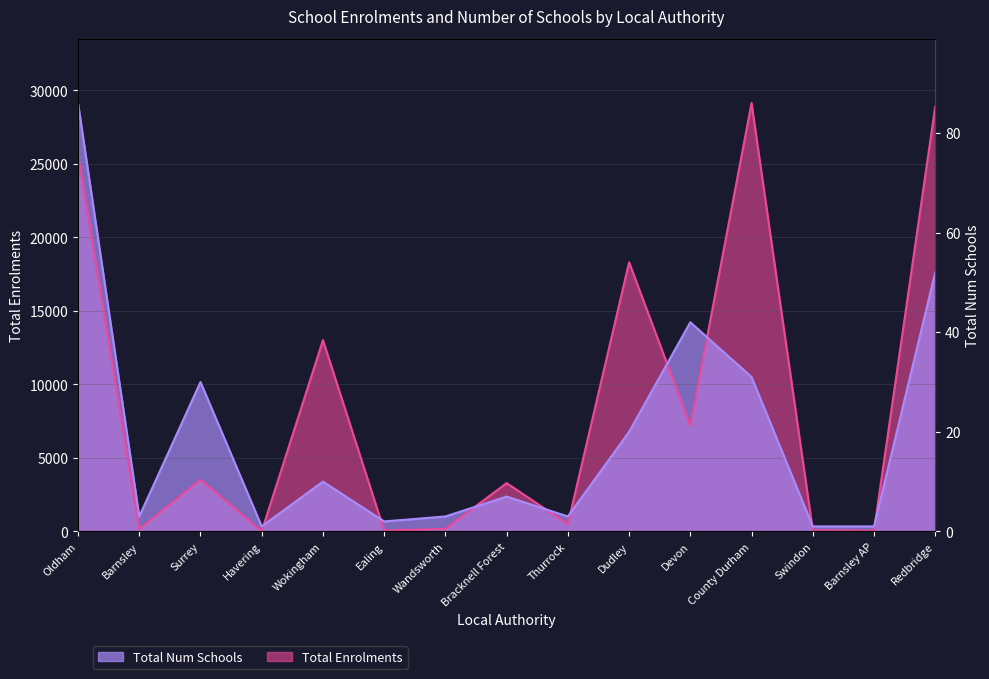

How many intersections are there between Total Num Schools and Total Enrolments?

9